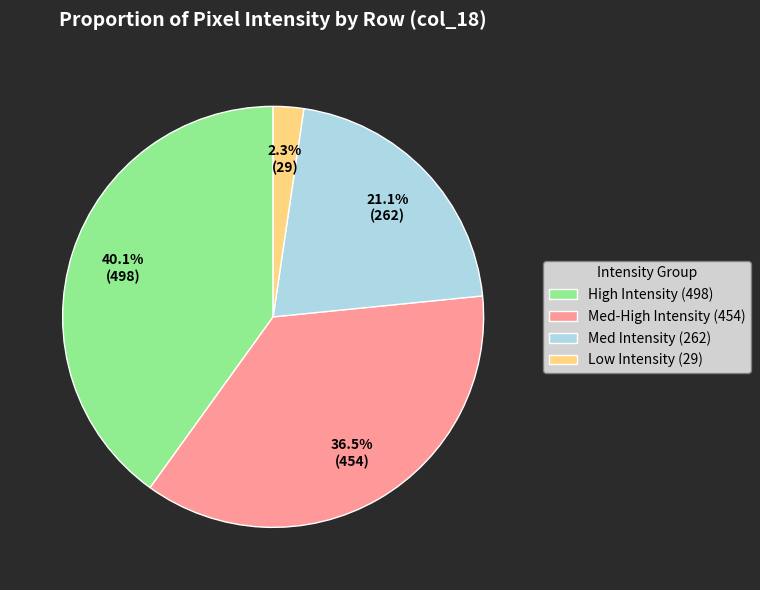

Rank the categories by value from highest to lowest.

High Intensity (498), Med-High Intensity (454), Med Intensity (262), Low Intensity (29)